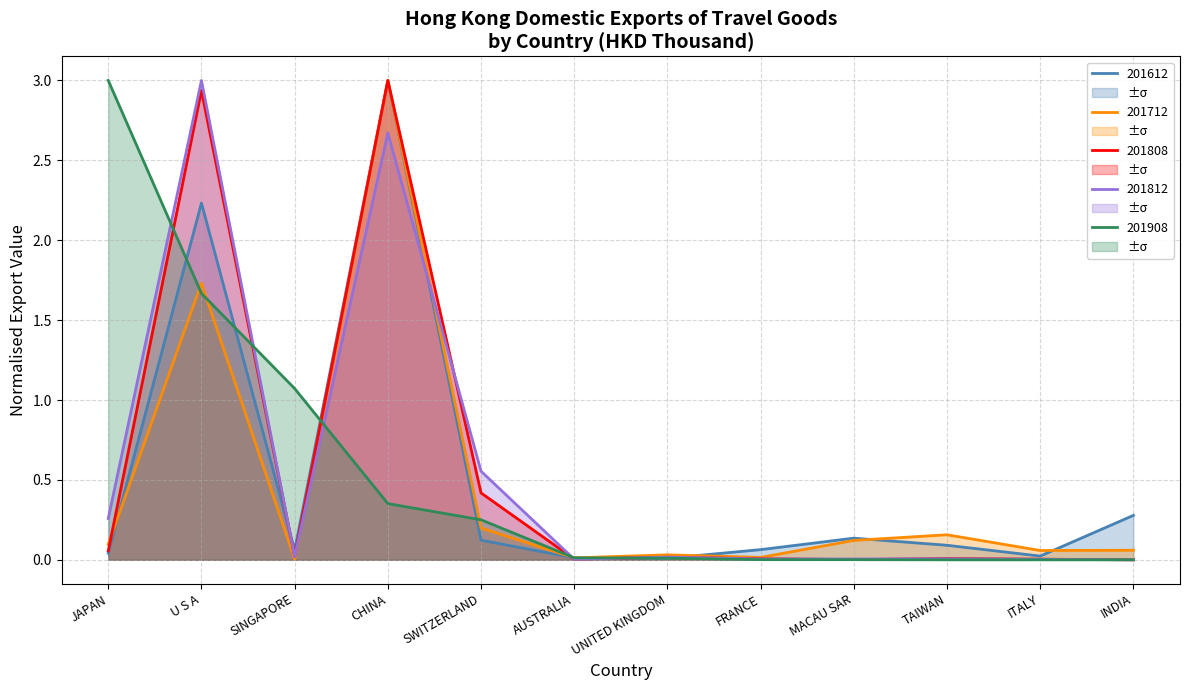

True or false: 201612 has more than 0 points higher than both neighbors.

True